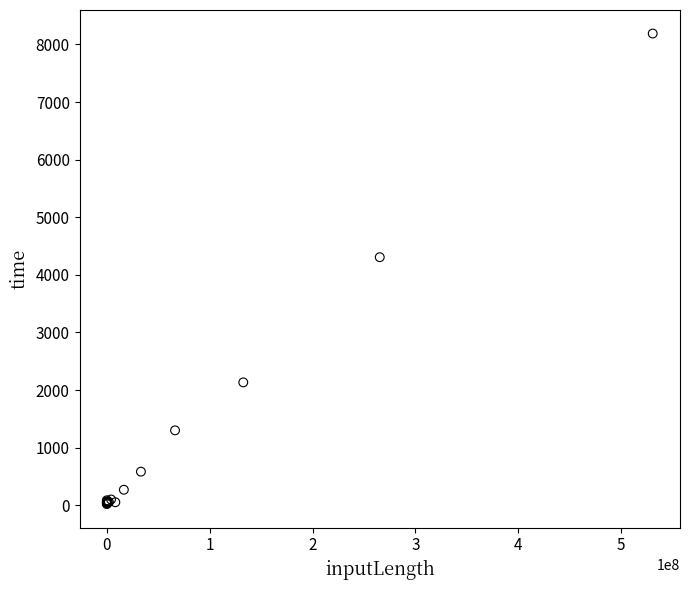

What Y value in the scatter plot is closest to 4105?

4307